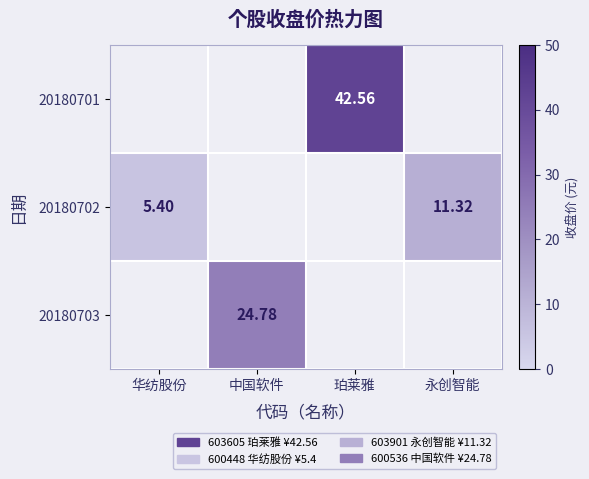

At which label does 20180703 reach its minimum?

华纺股份